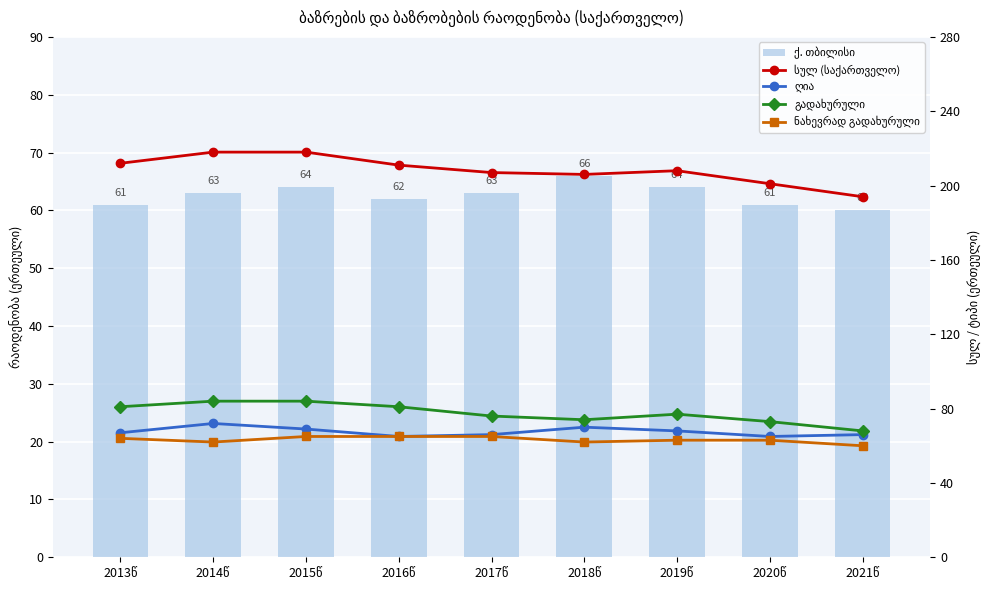

Which has a higher value, 2013წ or 2018წ?

2018წ